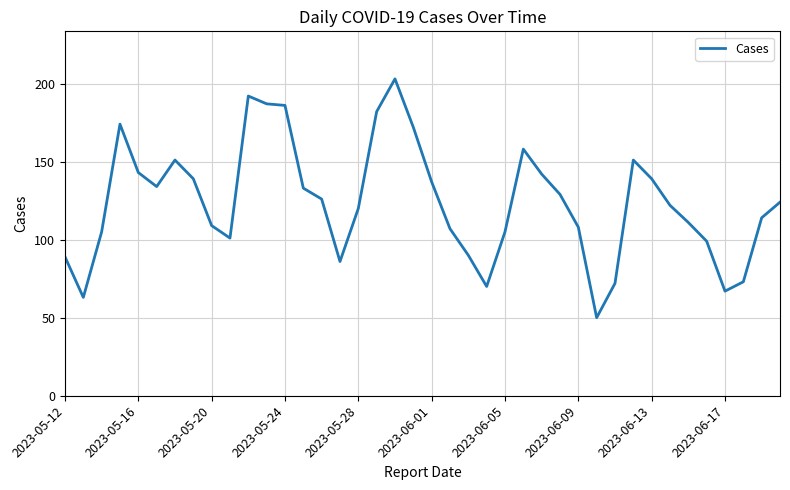

What is the difference between the maximum and minimum values?

153